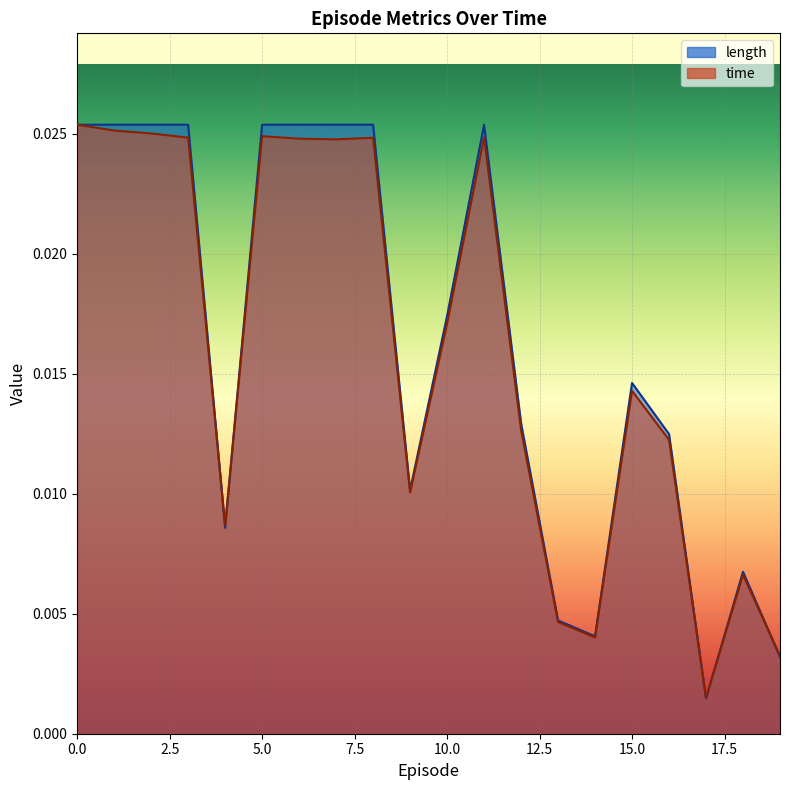

Where do time and length first cross each other?

3 and 4